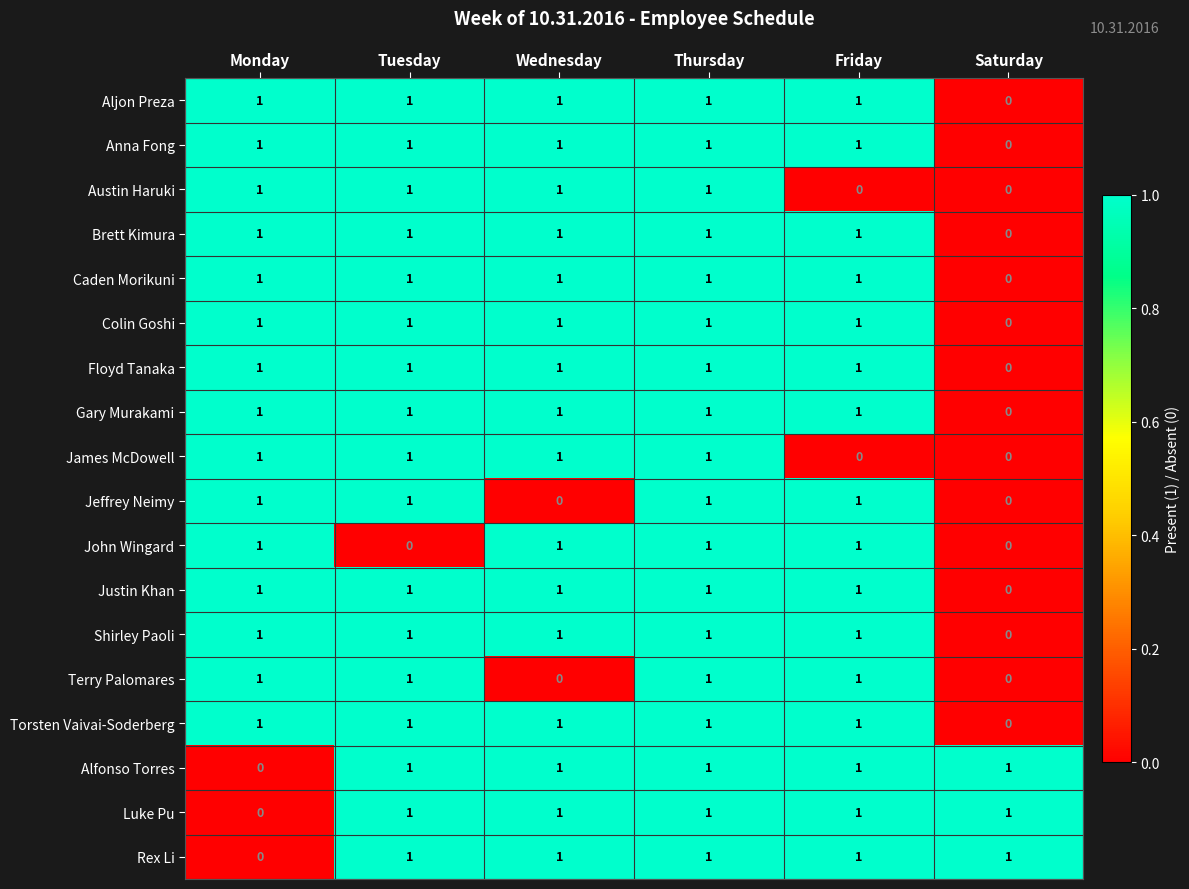

What is the sum of all Anna Fong values?

5